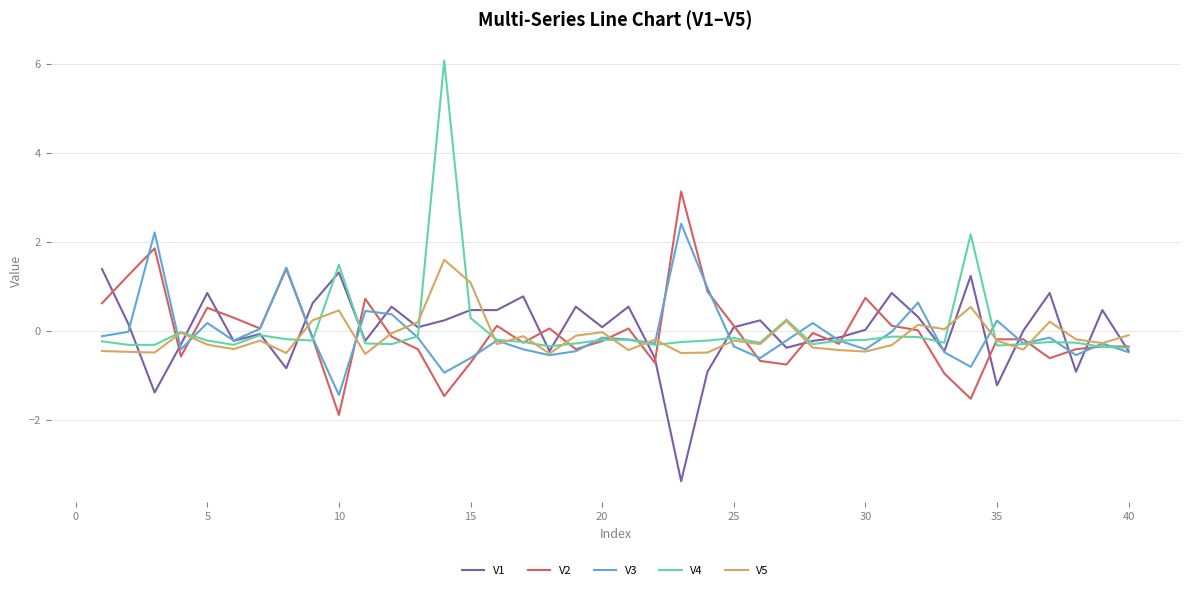

What is the sum of all V4 values?

2.1